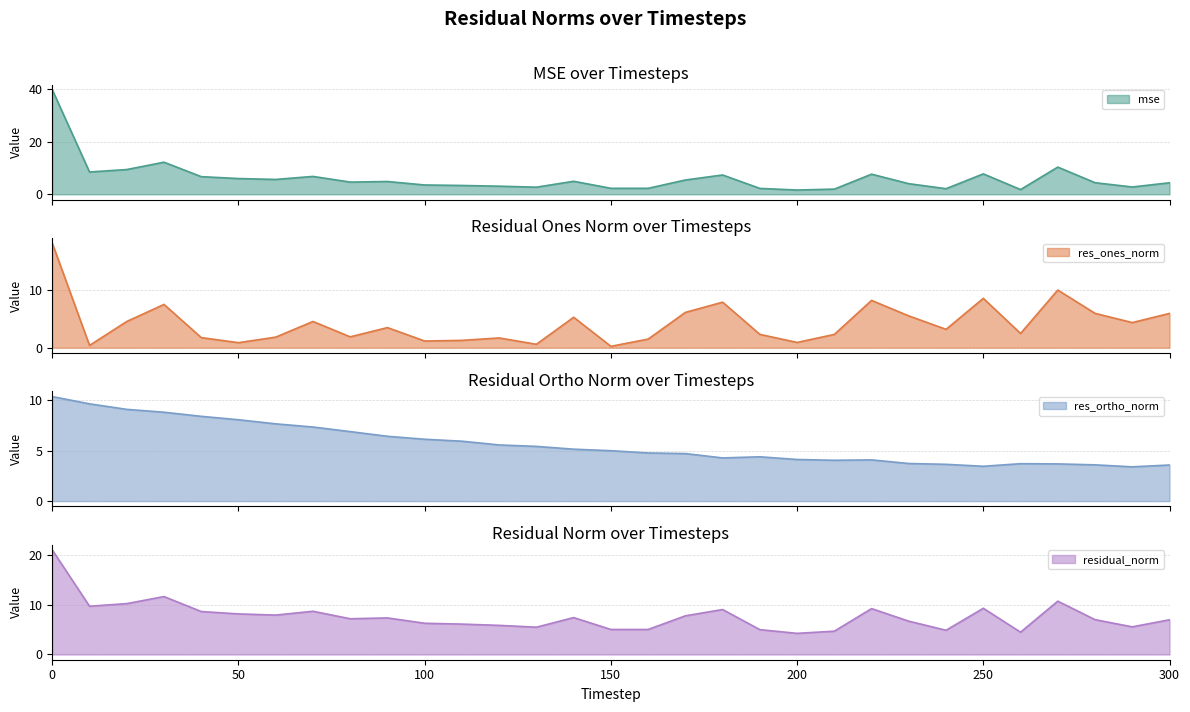

What is the sum of all mse values?

191.3